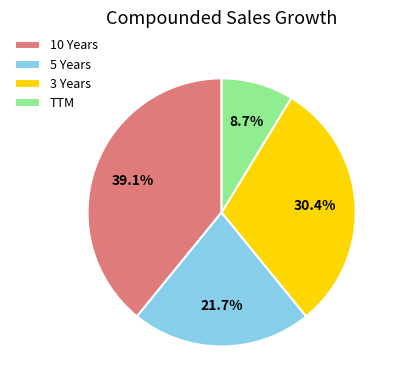

Is there any slice that represents more than half of the pie?

No